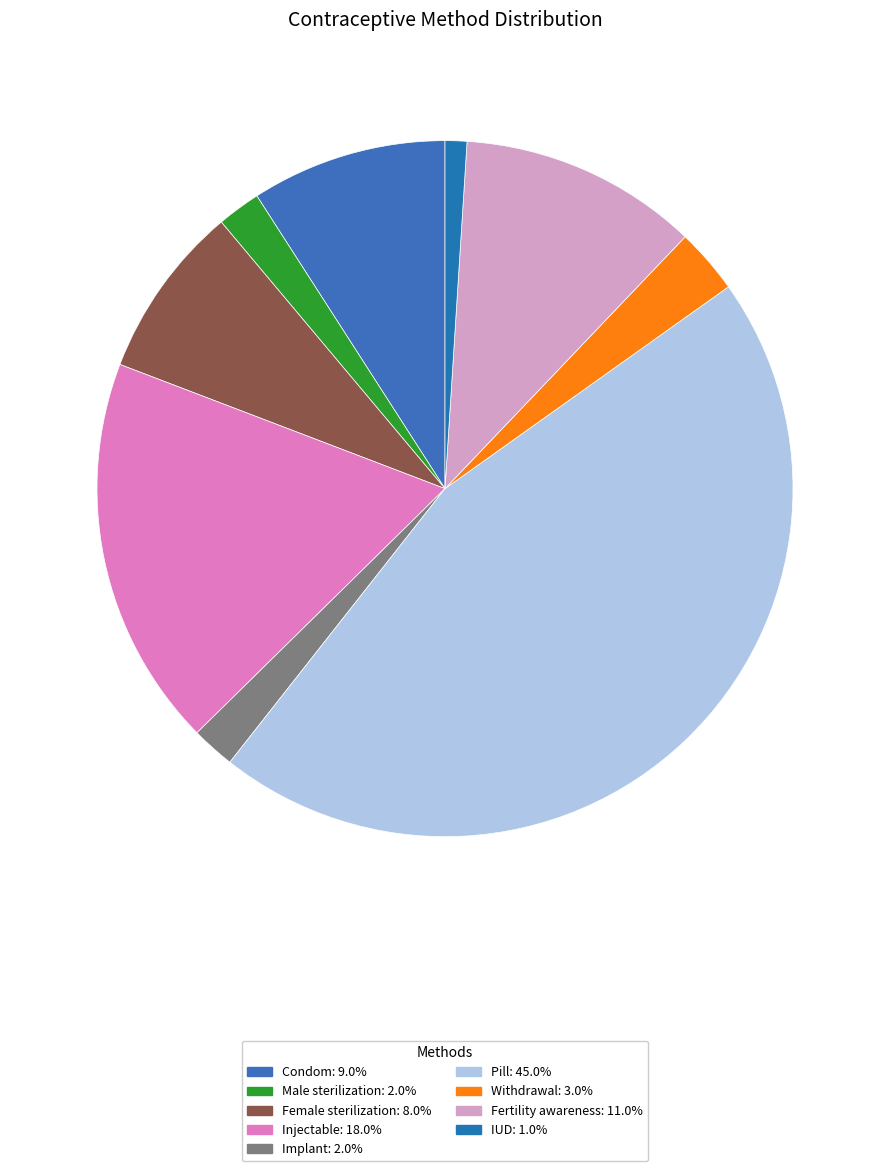

Combined, do Female sterilization and Fertility awareness account for over 50%?

No